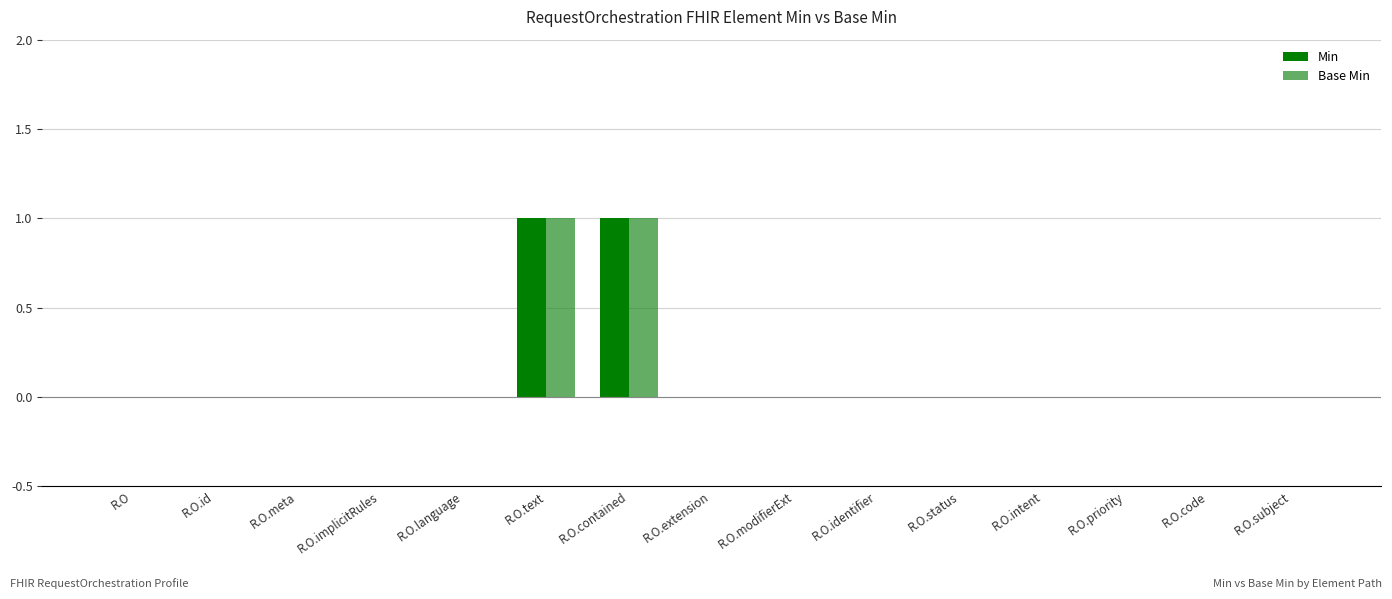

The value of Min at R.O.text is 0. True or false?

False